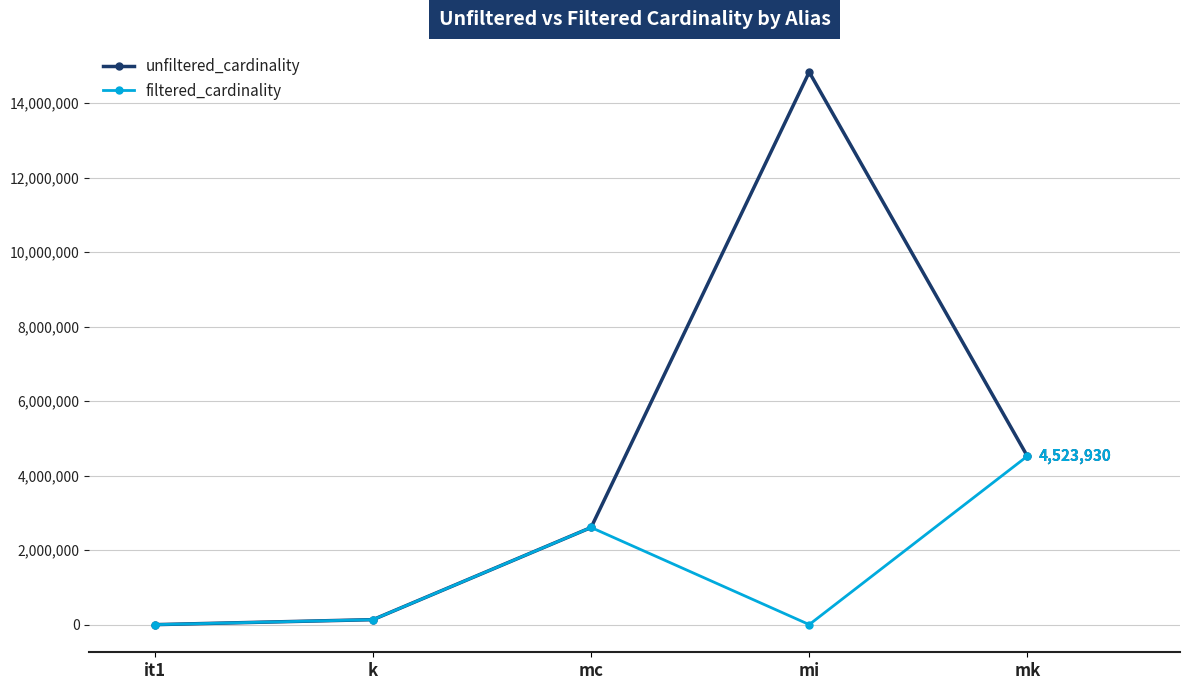

What is the sum of all unfiltered_cardinality values?

22103062